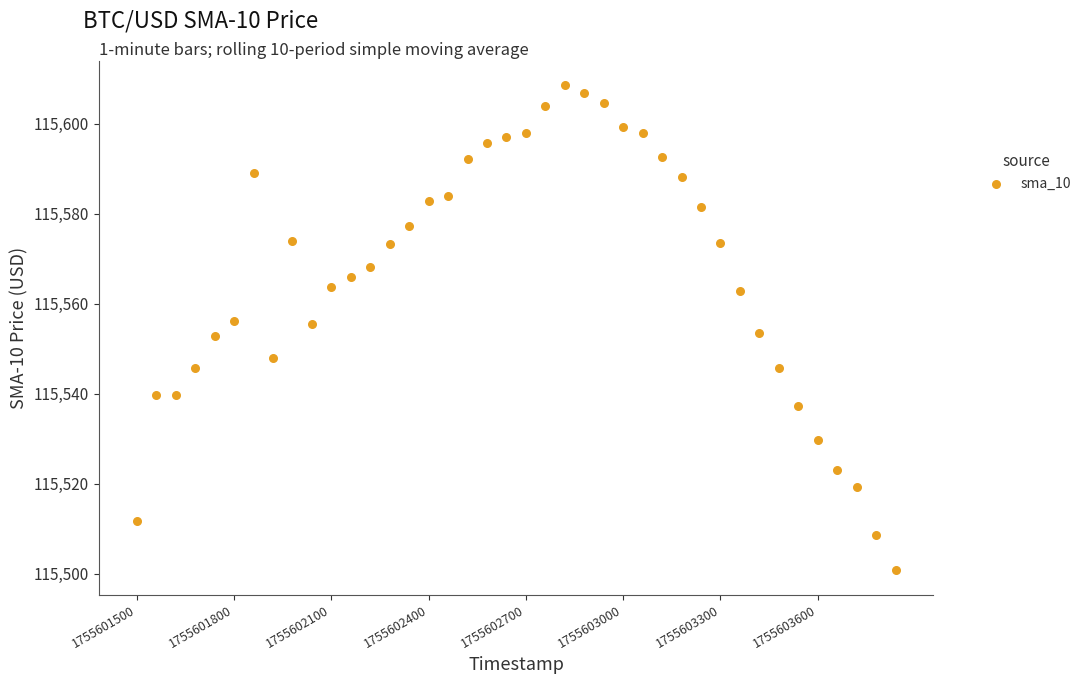

How many data points are displayed?

40